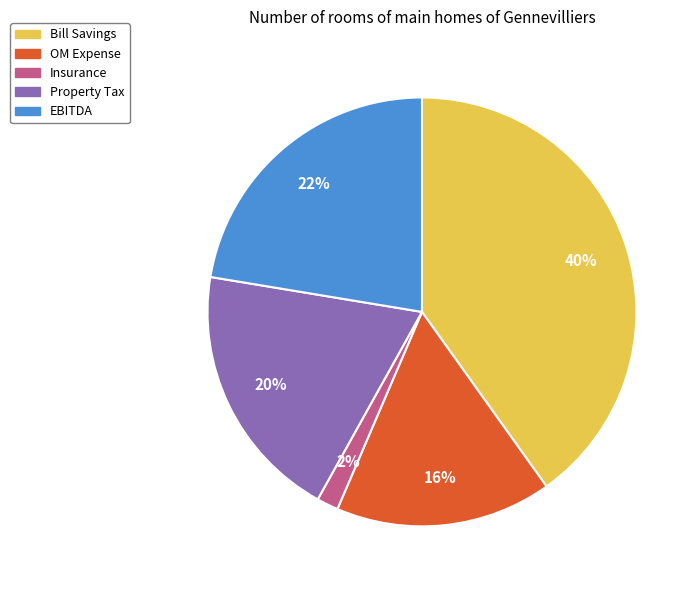

Does any single category account for the majority?

No